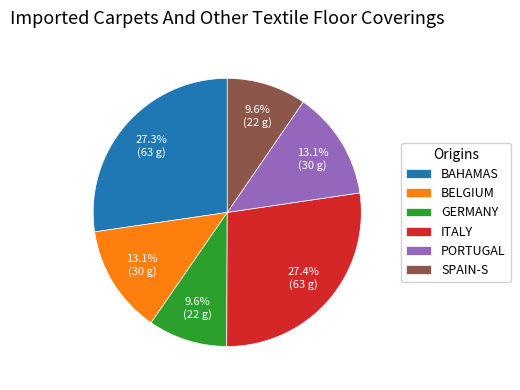

Approximately how many times larger is the value at ITALY compared to BELGIUM?

2.1